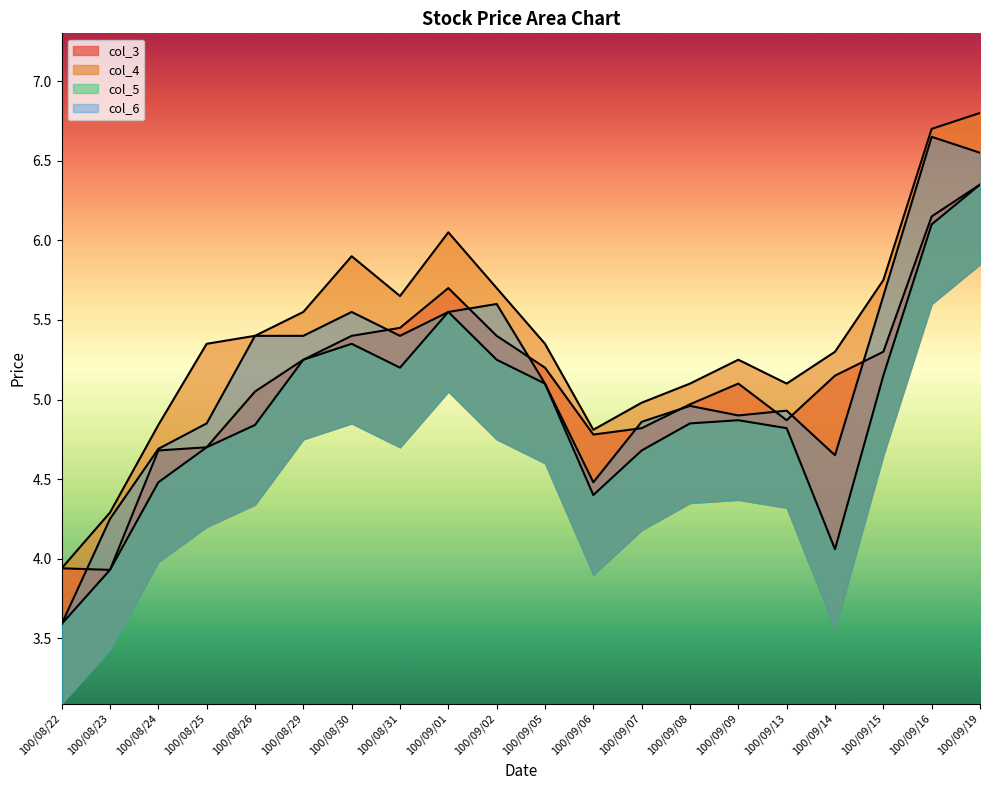

Which label corresponds to the largest value in the chart?

100/09/19